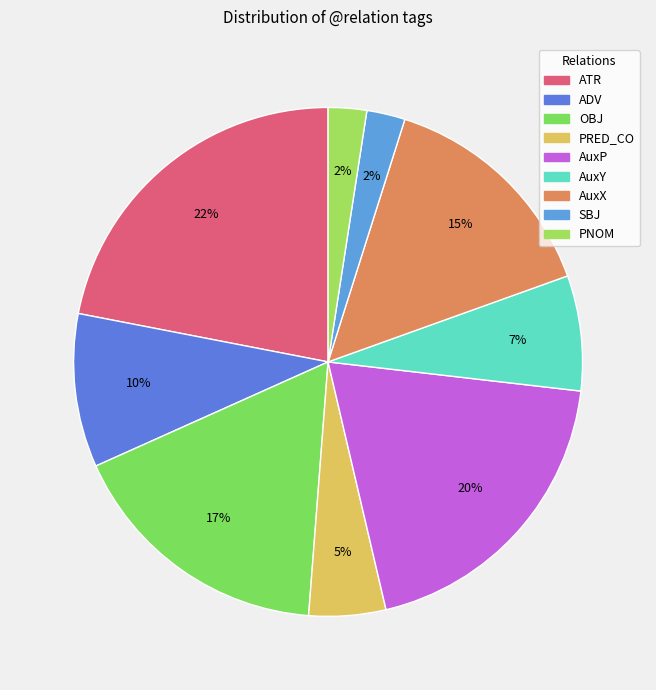

Does ADV account for over 50% of the chart?

No